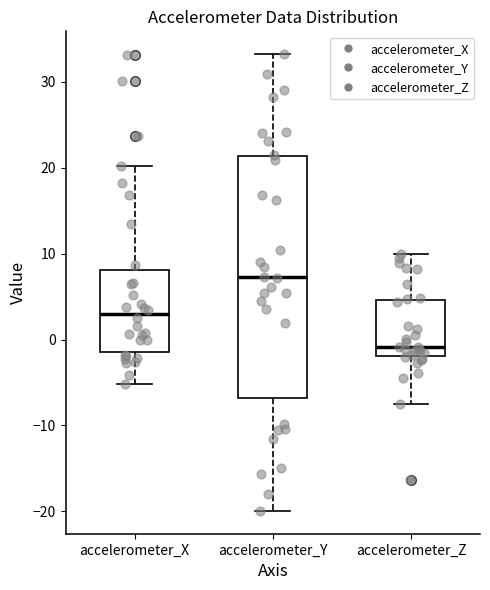

Reading left to right, transcribe this box plot: for each box, give where its median line is, the range the box spans, and where its two whiskers end, as read against the y-axis. The values are not printed on the chart, so give them approximately, as read against the axis.

accelerometer_X: median 3, box -1 to 8, whiskers -5 to 20
accelerometer_Y: median 7, box -7 to 21, whiskers -20 to 33
accelerometer_Z: median -1, box -2 to 5, whiskers -8 to 10